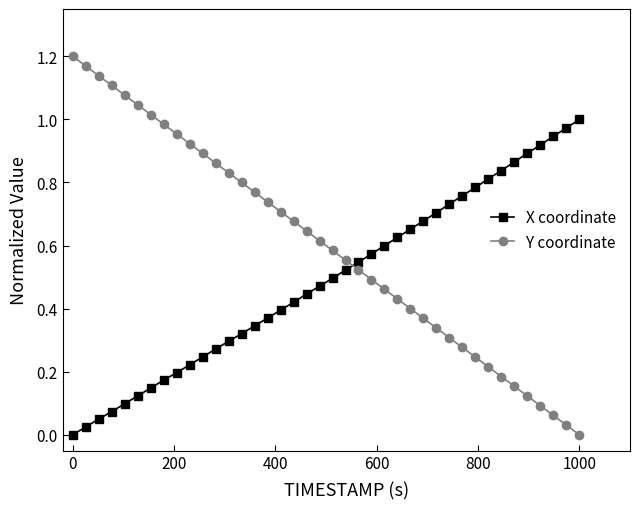

Which series has the largest range (max minus min)?

Y coordinate